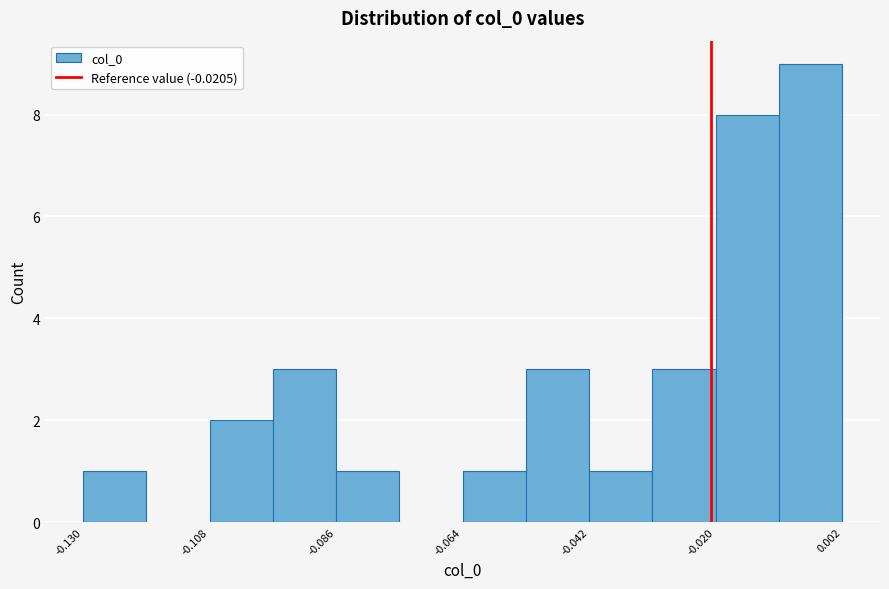

Around what value on the x-axis is the tallest bar? Give the approximate position of its centre, as read against the axis.

-0.005